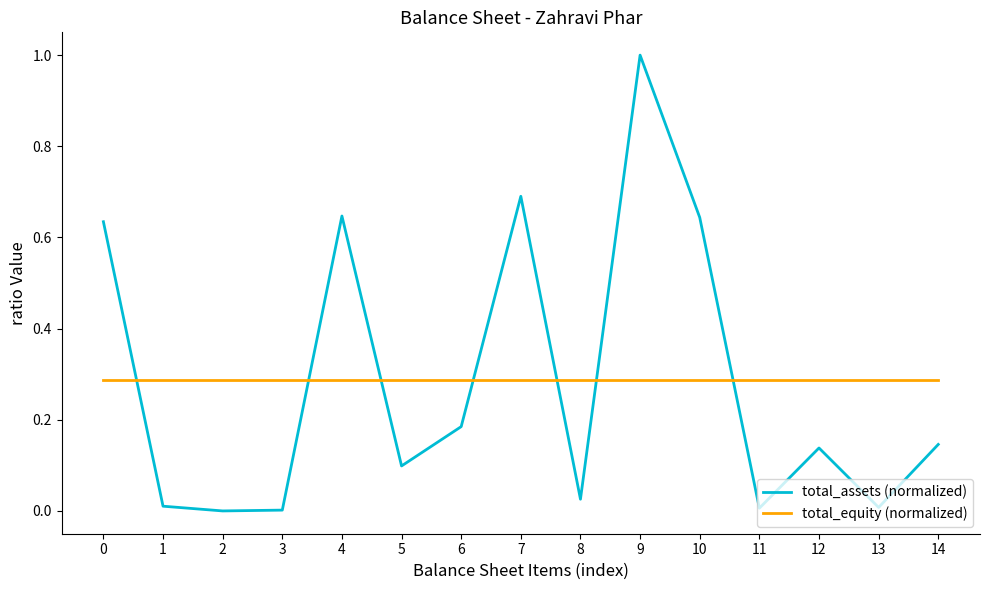

How many lines are shown in the chart?

2